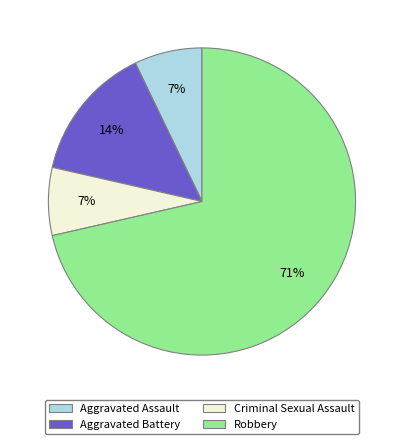

What is the majority slice?

Robbery